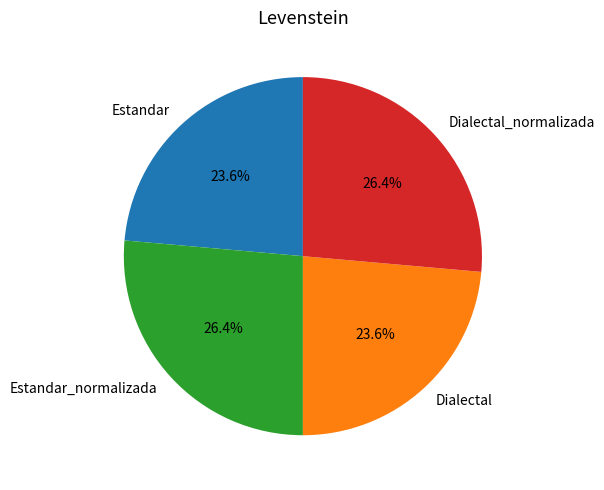

What is the total percentage of Estandar_normalizada and Estandar?

50.0%